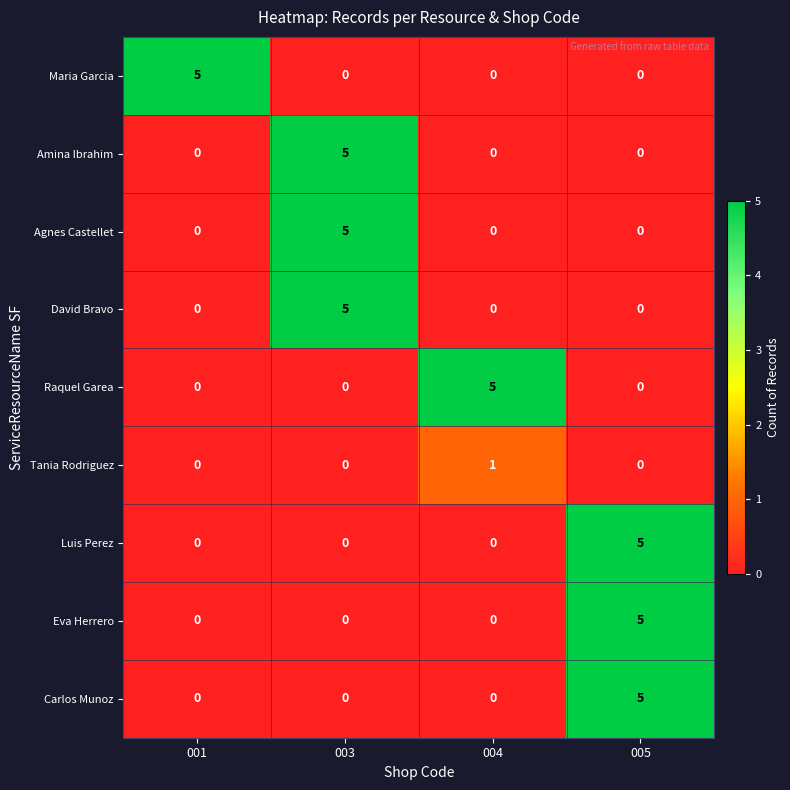

Which category has the highest value in the Luis Perez series?

005